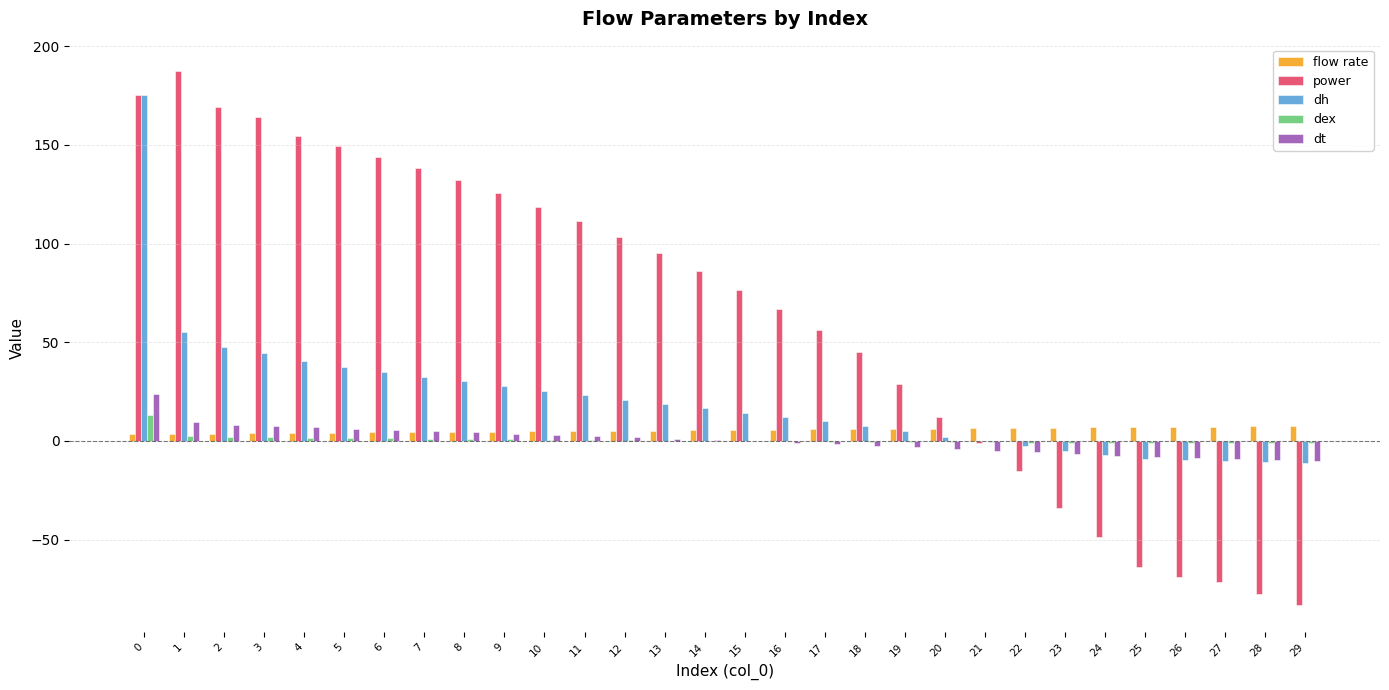

True or false: dh has a value of -9.9 at 26.

True